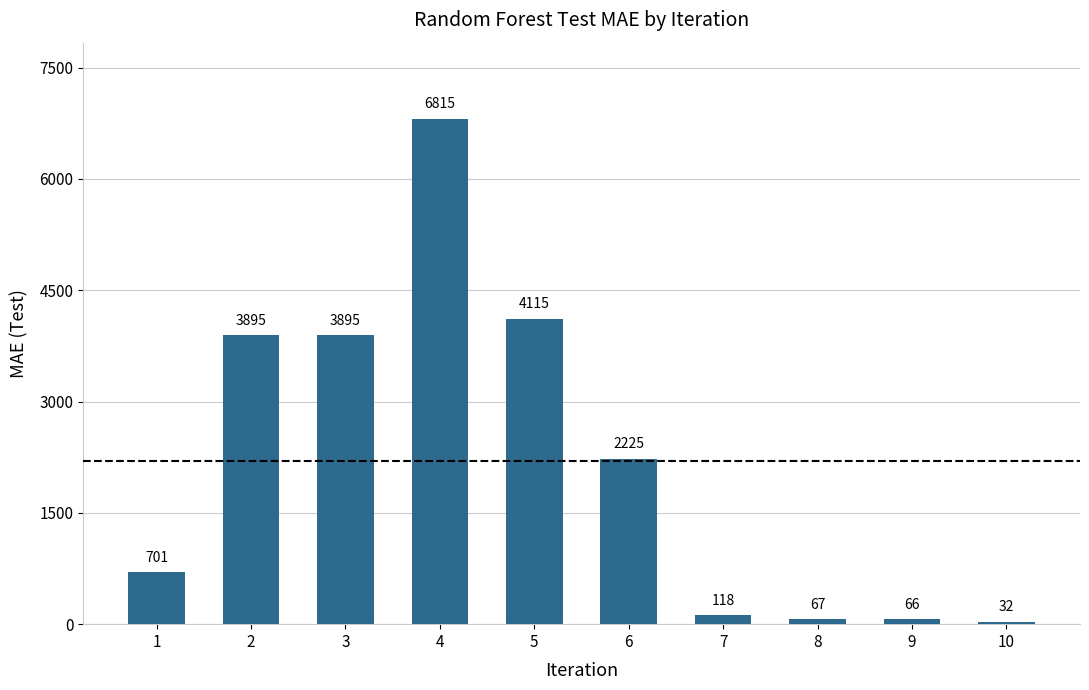

Read the value at 6.

2225.0